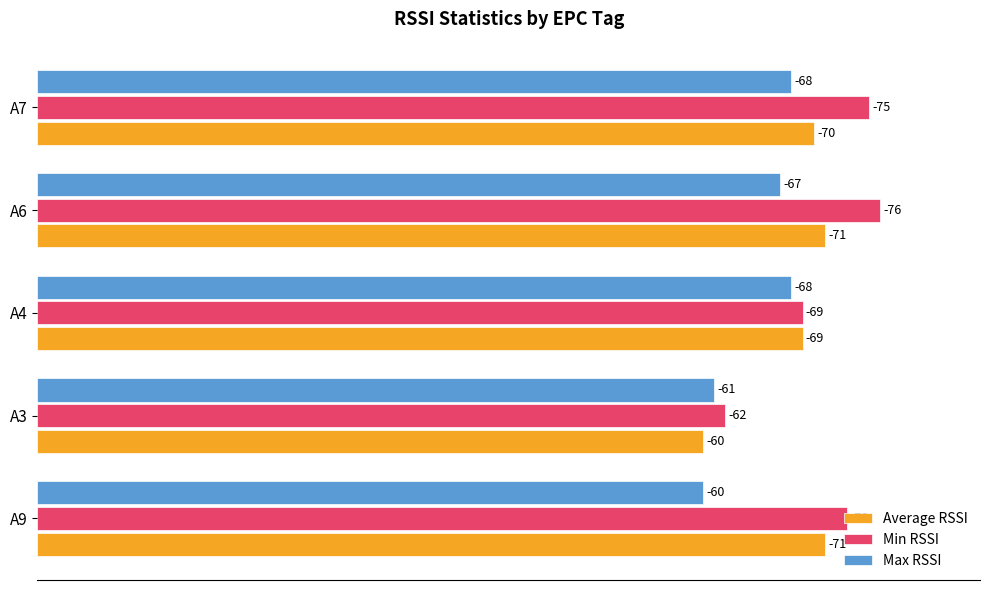

What are all the series names shown in the legend?

Average RSSI, Min RSSI, Max RSSI